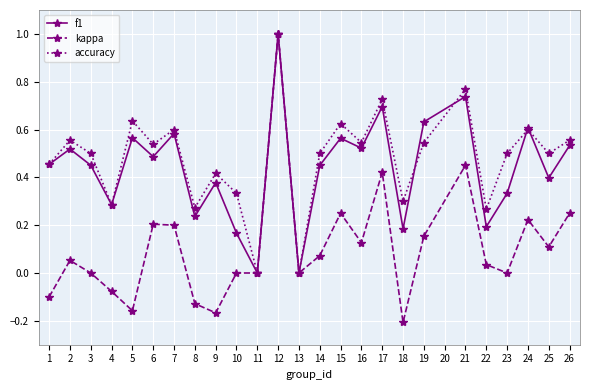

At which category does the chart reach its minimum across all series?

18